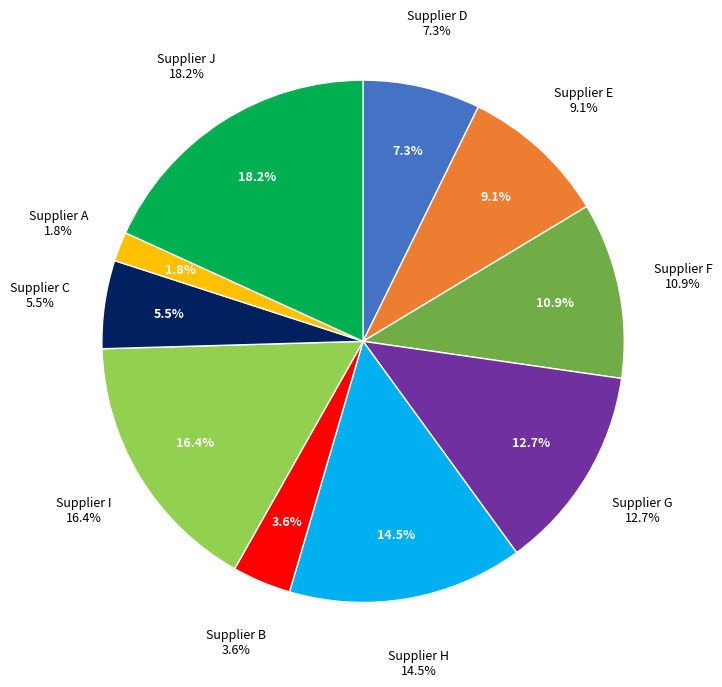

How much of the chart is everything except Supplier G?

87.3%